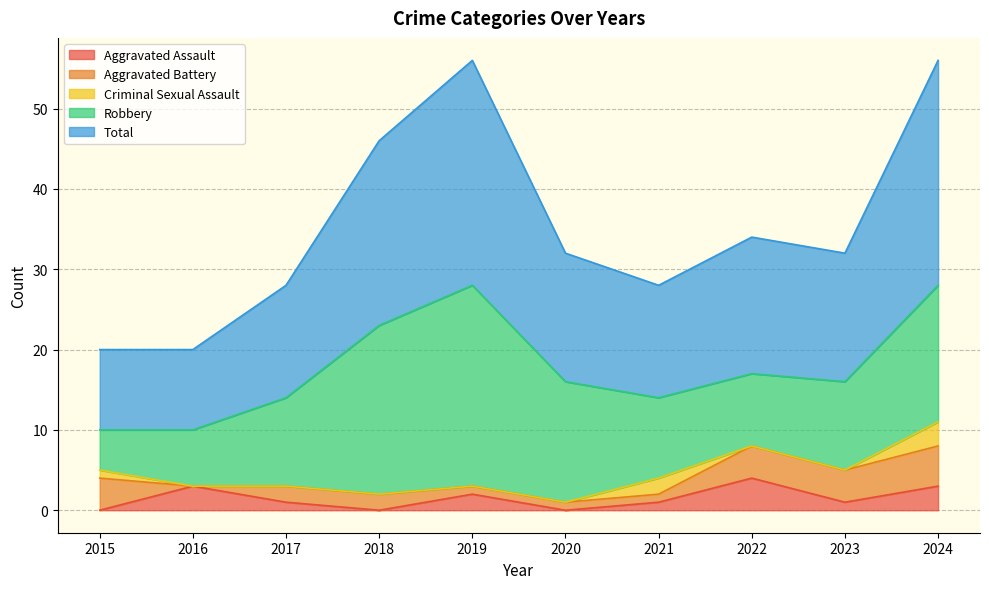

Count the number of categories in the chart.

10